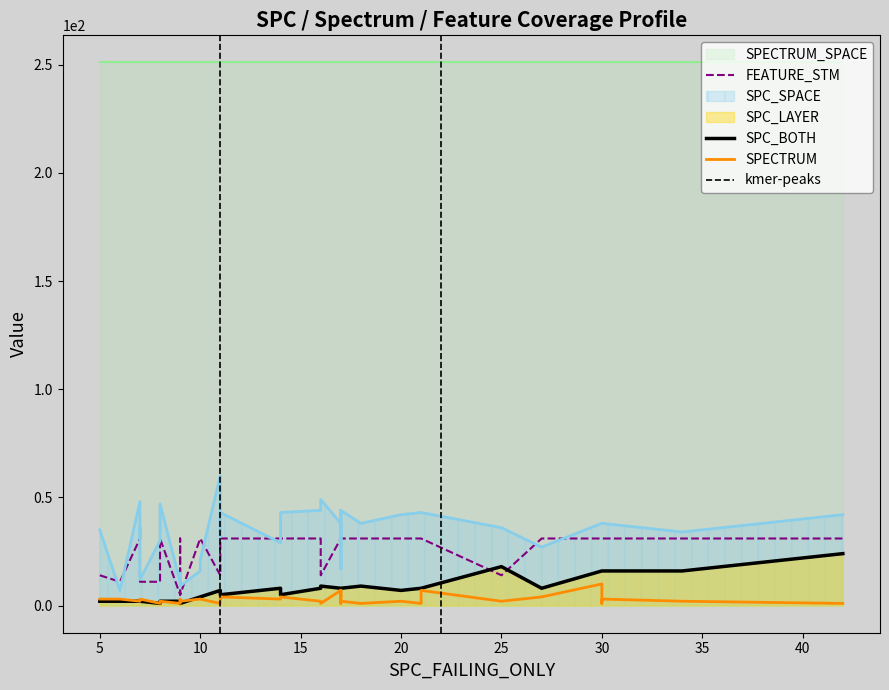

Reading left to right, what are all the values shown in this chart?

SPC_SPACE: 0=36	1=35	2=17	3=42	4=38	5=44	6=48	7=31	8=60	9=16	10=16	11=38	12=43	13=47	14=38	15=44	16=9	17=38	18=30	19=32	20=7	21=36	22=12	23=11	24=15	25=43	26=29	27=38	28=42	29=34	30=17	31=43	32=44	33=49	34=43	35=43	36=27	37=43	38=32	39=21
SPC_BOTH: 0=18	1=2	2=8	3=24	4=16	5=8	6=2	7=2	8=7	9=4	10=4	11=9	12=8	13=2	14=16	15=8	16=1	17=8	18=1	19=5	20=2	21=2	22=2	23=2	24=2	25=8	26=8	27=16	28=7	29=16	30=8	31=5	32=8	33=9	34=5	35=5	36=8	37=8	38=5	39=4
SPC_LAYER: 0=18	1=2	2=8	3=24	4=16	5=8	6=2	7=2	8=7	9=4	10=4	11=9	12=8	13=2	14=16	15=8	16=1	17=8	18=1	19=5	20=2	21=2	22=2	23=2	24=2	25=8	26=8	27=16	28=7	29=16	30=8	31=5	32=8	33=9	34=5	35=5	36=8	37=8	38=5	39=4
SPECTRUM: 0=2	1=3	2=3	3=1	4=10	5=2	6=2	7=2	8=1	9=3	10=3	11=1	12=1	13=2	14=1	15=2	16=2	17=7	18=1	19=3	20=3	21=2	22=3	23=1	24=3	25=7	26=3	27=3	28=2	29=2	30=7	31=4	32=1	33=1	34=4	35=4	36=4	37=2	38=3	39=3
FEATURE_STM: 0=14	1=14	2=31	3=31	4=31	5=31	6=31	7=31	8=14	9=31	10=31	11=31	12=31	13=31	14=31	15=31	16=5	17=31	18=11	19=31	20=11	21=31	22=11	23=5	24=31	25=31	26=31	27=31	28=31	29=31	30=31	31=31	32=31	33=14	34=31	35=31	36=31	37=31	38=31	39=31
SPECTRUM_SPACE: 0=251	1=251	2=251	3=251	4=251	5=251	6=251	7=251	8=251	9=251	10=251	11=251	12=251	13=251	14=251	15=251	16=251	17=251	18=251	19=251	20=251	21=251	22=251	23=251	24=251	25=251	26=251	27=251	28=251	29=251	30=251	31=251	32=251	33=251	34=251	35=251	36=251	37=251	38=251	39=251